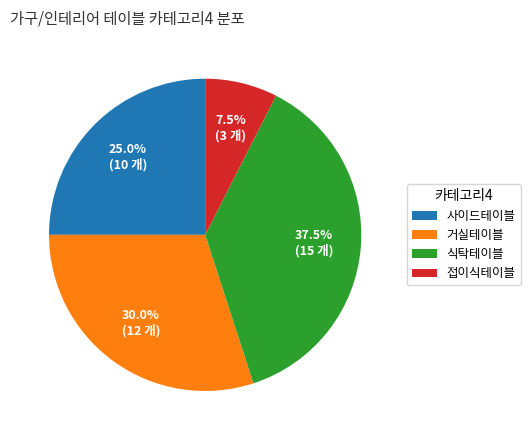

What is the smallest slice in the pie chart?

접이식테이블